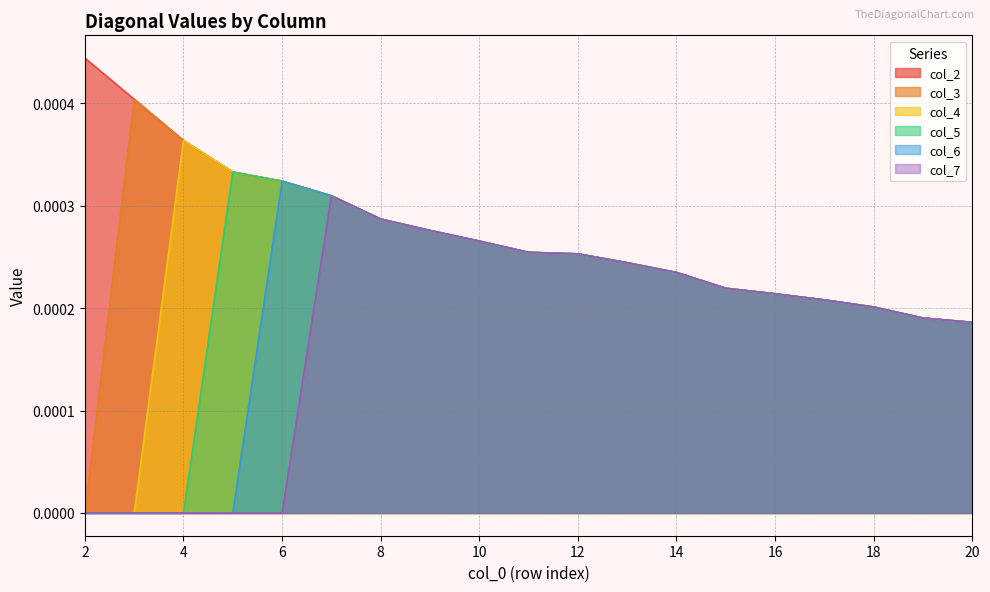

Rank the series by their maximum value, from lowest to highest.

col_7, col_6, col_5, col_4, col_3, col_2